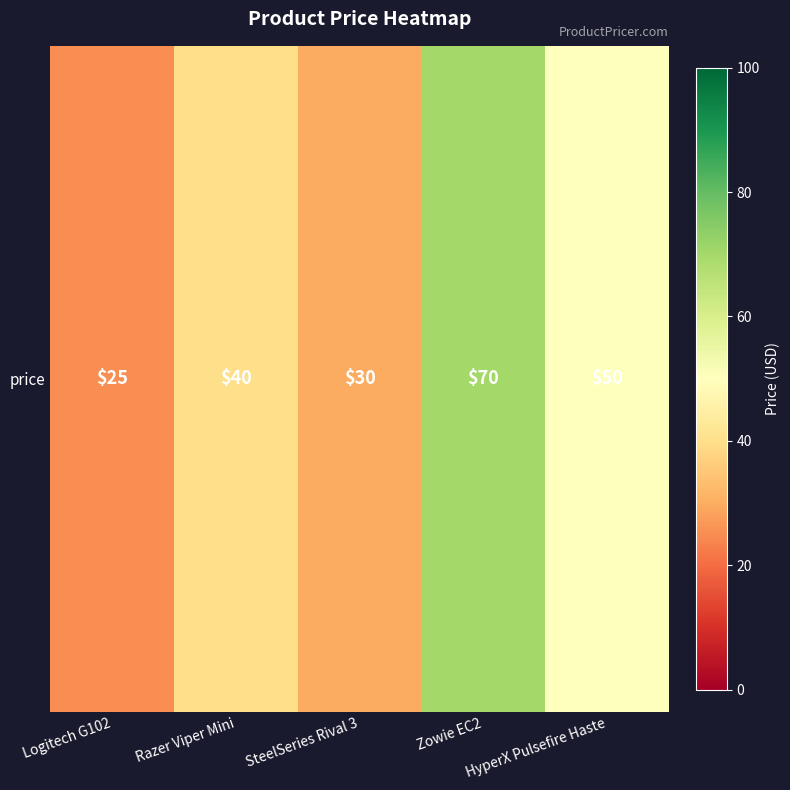

Is it true that the value at Razer Viper Mini is 18?

False